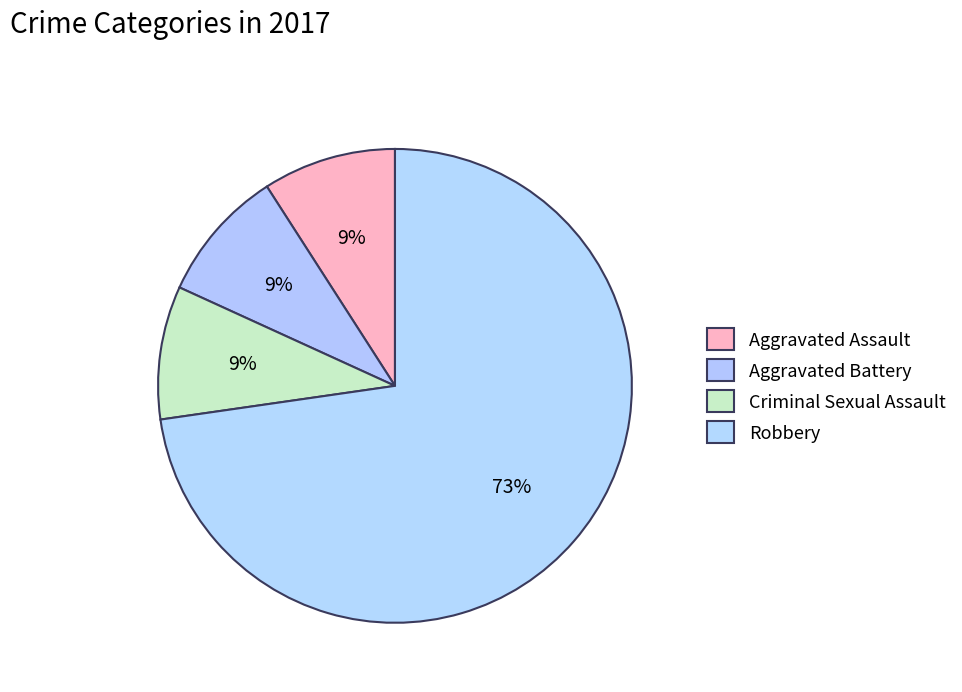

Which category has the biggest portion of the pie?

Robbery